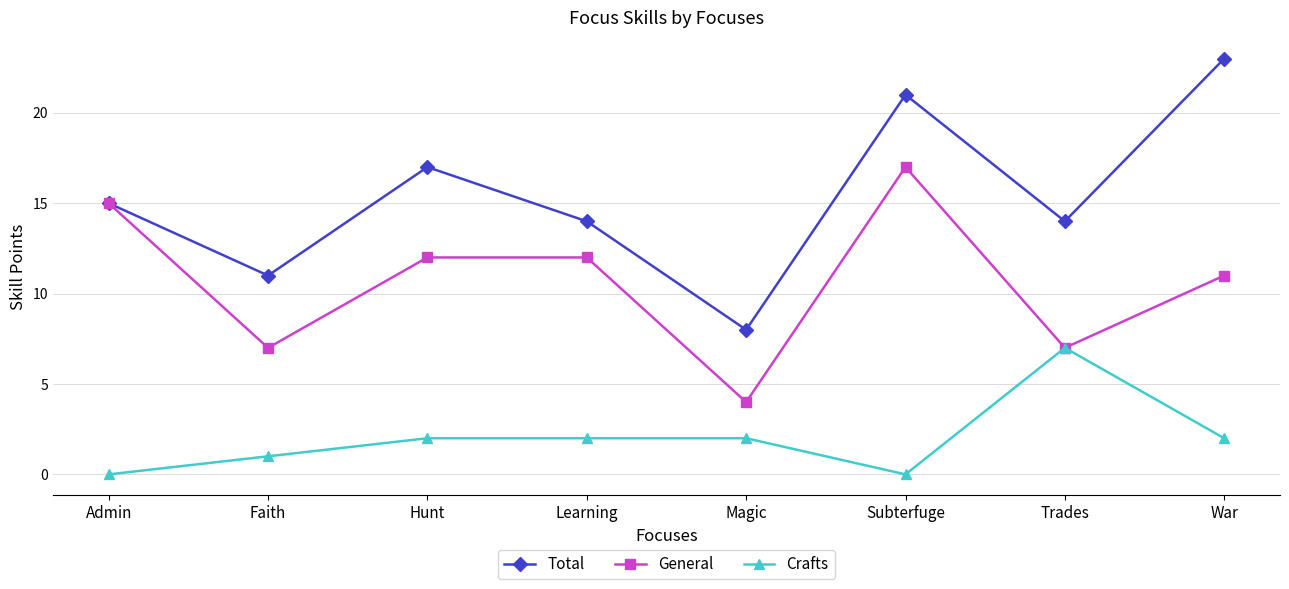

What is the label of the 6th point from the right?

Hunt